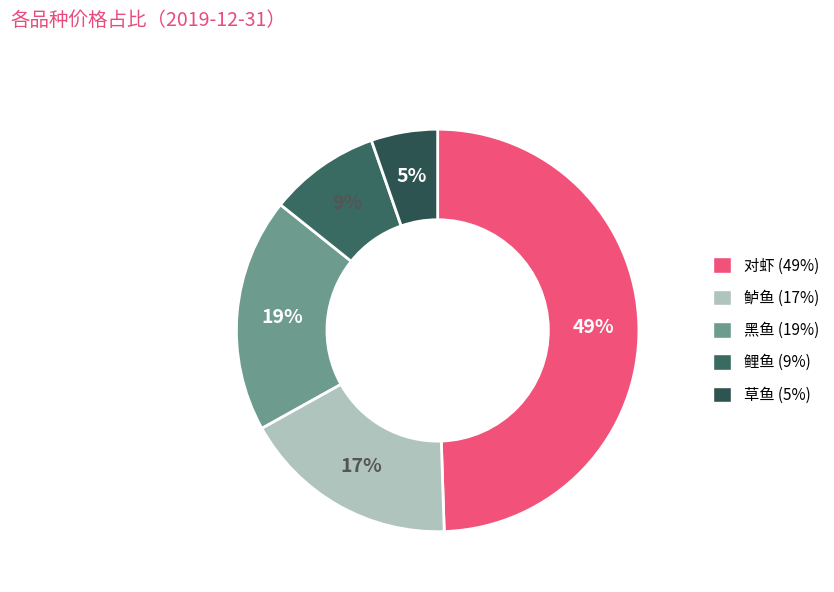

Is there any slice that represents more than half of the pie?

No